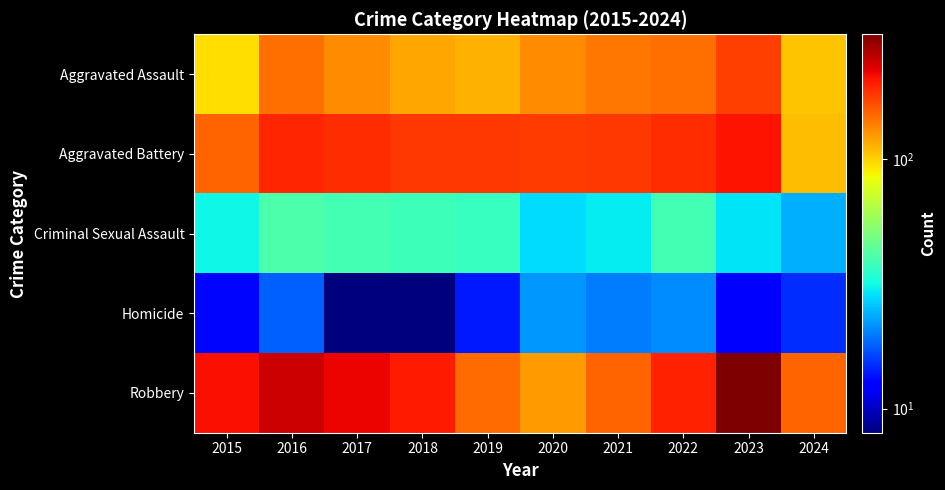

Reading left to right, extract all data points from this chart.

Aggravated Assault: 2015=95	2016=146	2017=131	2018=119	2019=113	2020=131	2021=142	2022=146	2023=177	2024=106
Aggravated Battery: 2015=154	2016=196	2017=191	2018=183	2019=182	2020=180	2021=182	2022=190	2023=209	2024=109
Criminal Sexual Assault: 2015=31	2016=41	2017=39	2018=38	2019=37	2020=28	2021=30	2022=39	2023=29	2024=24
Homicide: 2015=13	2016=18	2017=8	2018=8	2019=14	2020=22	2021=20	2022=21	2023=12	2024=15
Robbery: 2015=212	2016=247	2017=224	2018=204	2019=150	2020=124	2021=153	2022=198	2023=317	2024=153